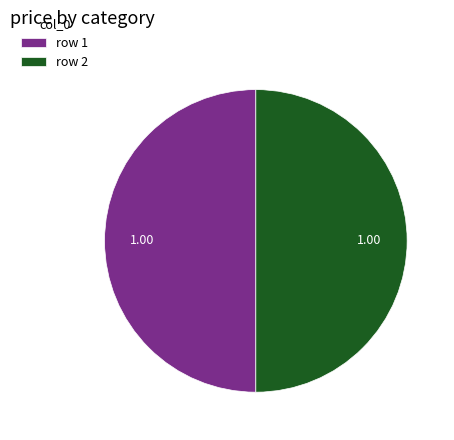

Combined, do row 2 and row 1 account for over 50%?

Yes